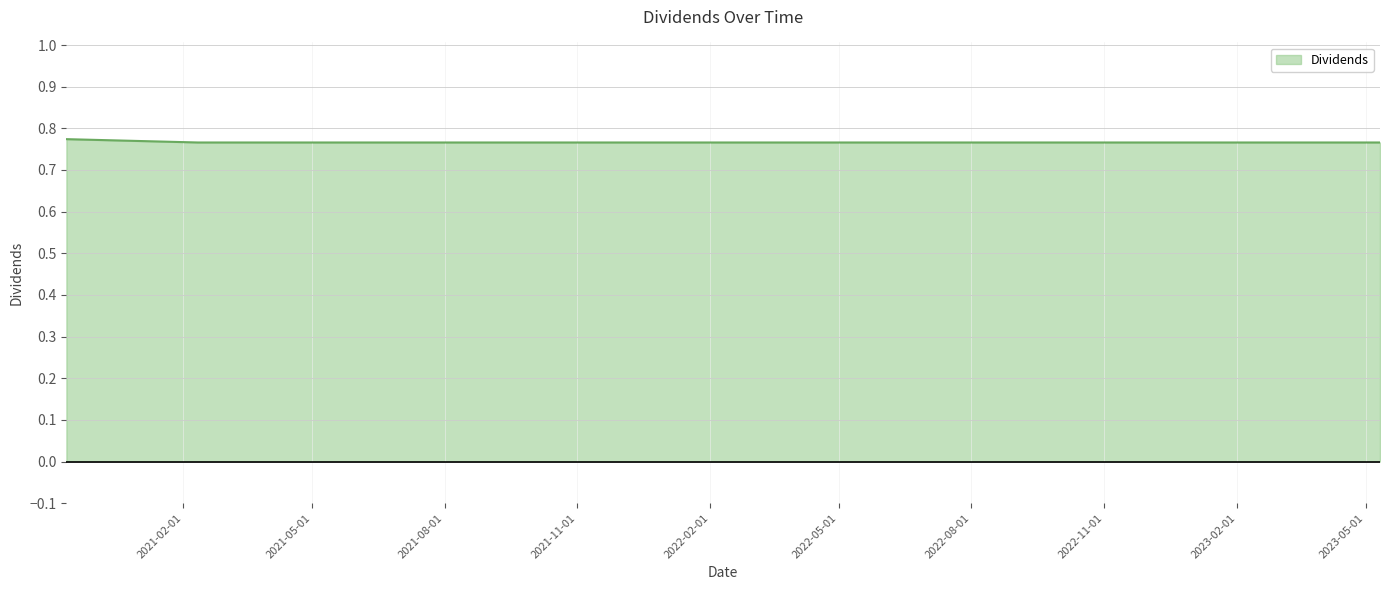

How many lines are shown in the chart?

1